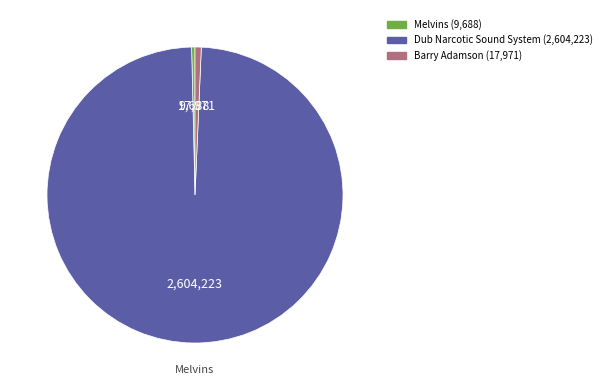

Does any single category account for the majority?

Yes